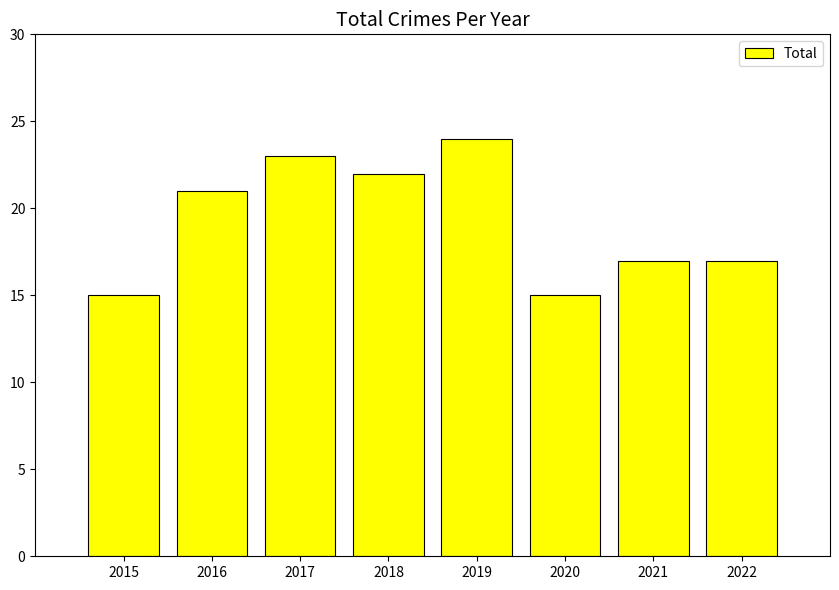

What is the greatest value displayed?

24